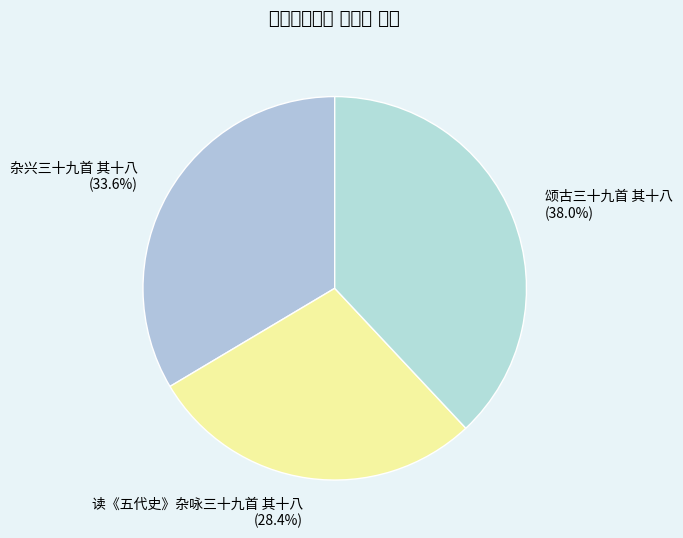

Combined, what portion of the pie is 读《五代史》杂咏三十九首 其十八 and 杂兴三十九首 其十八?

62.0%